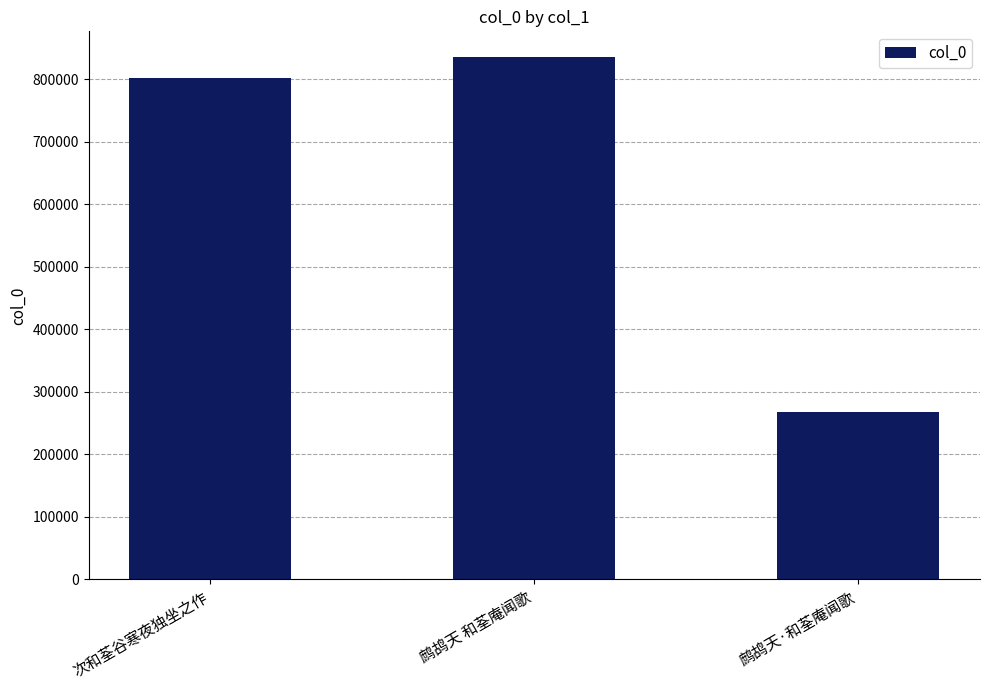

Count the number of data series in this chart.

1